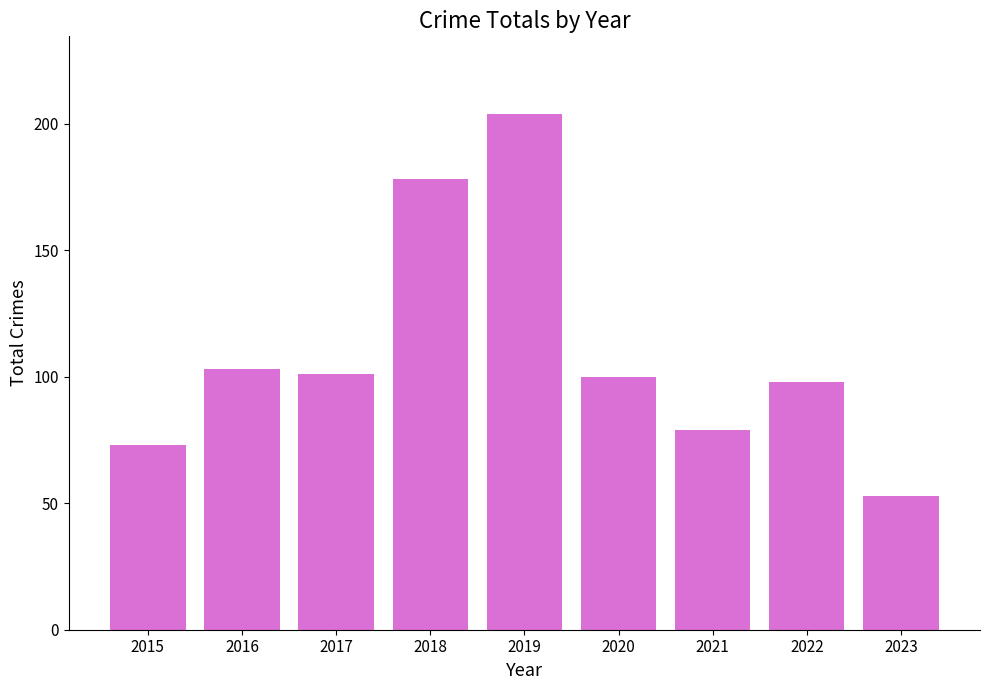

What is the change in value from 2019 to 2022?

-106